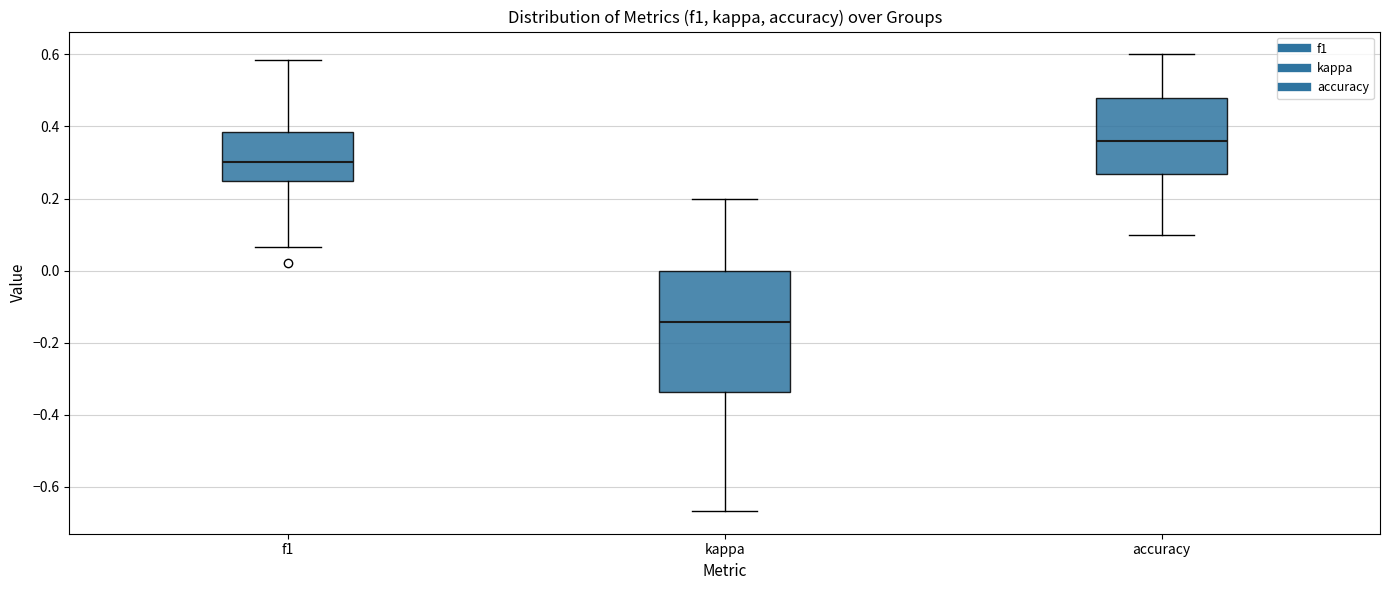

Which box is the tallest, from its lower edge to its upper edge?

kappa